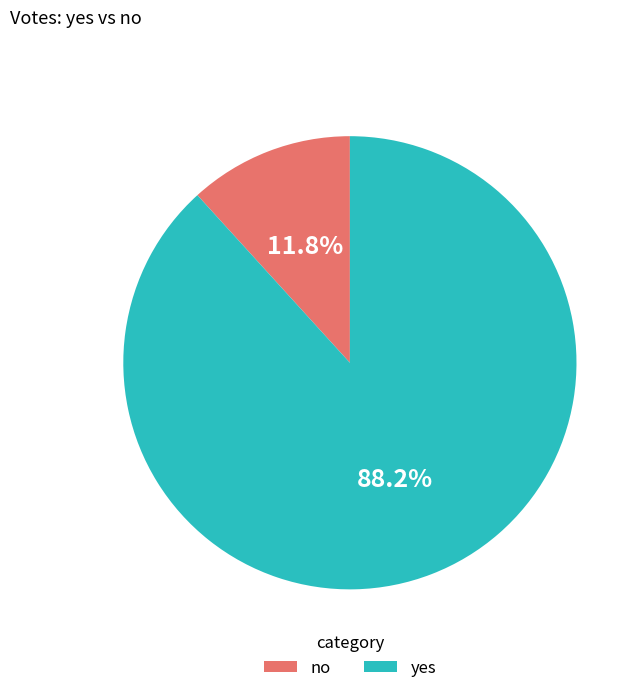

To the nearest percent, what portion does no represent?

12%